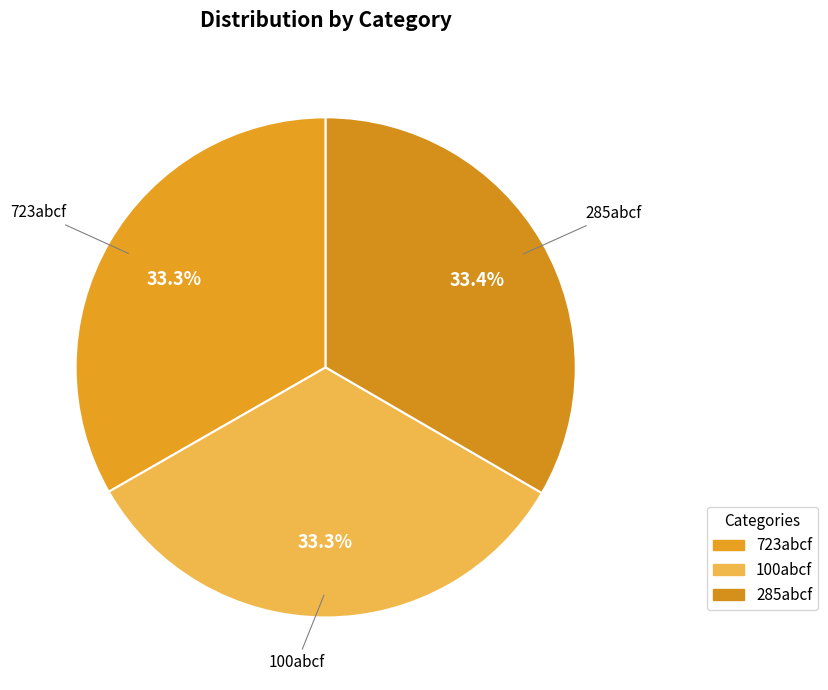

Count the number of slices in the pie.

3